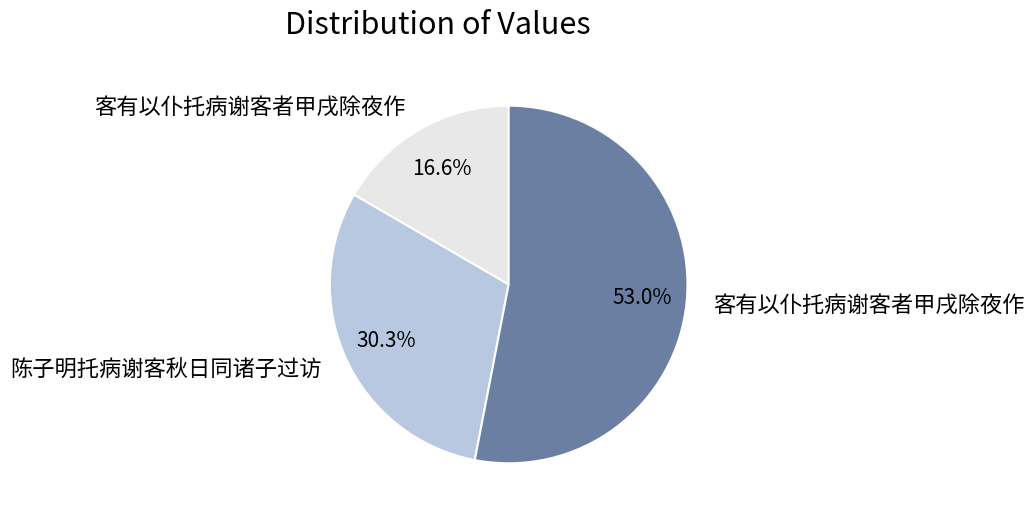

Is there any slice that represents more than half of the pie?

Yes